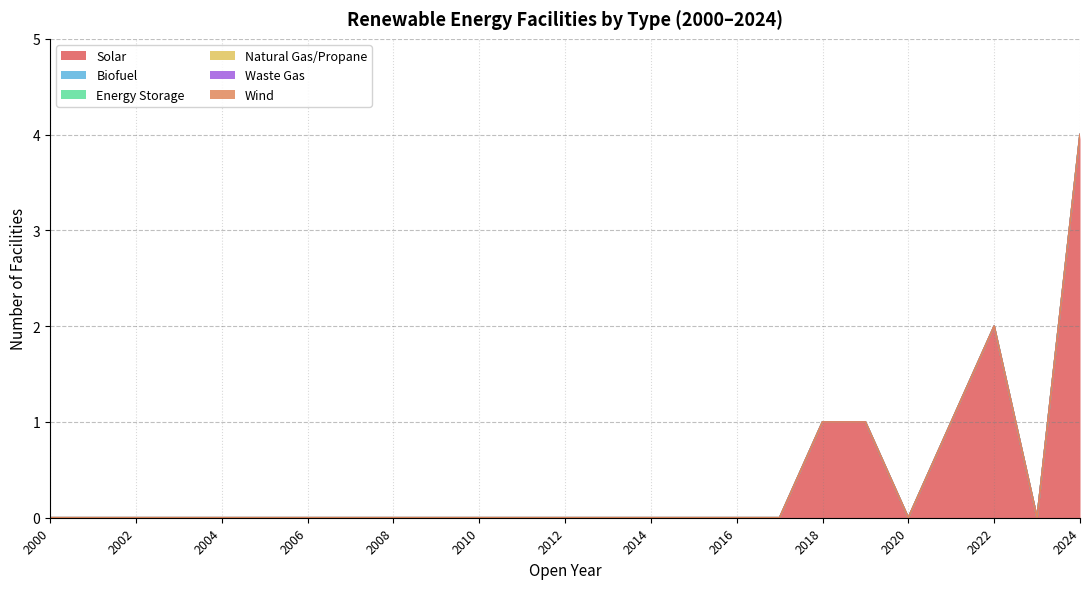

Where is Biofuel nearest to the value 0?

2000